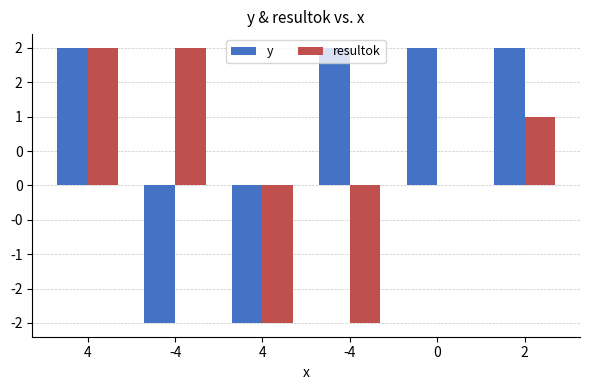

What is the difference between the resultok values at 4 and 0?

2